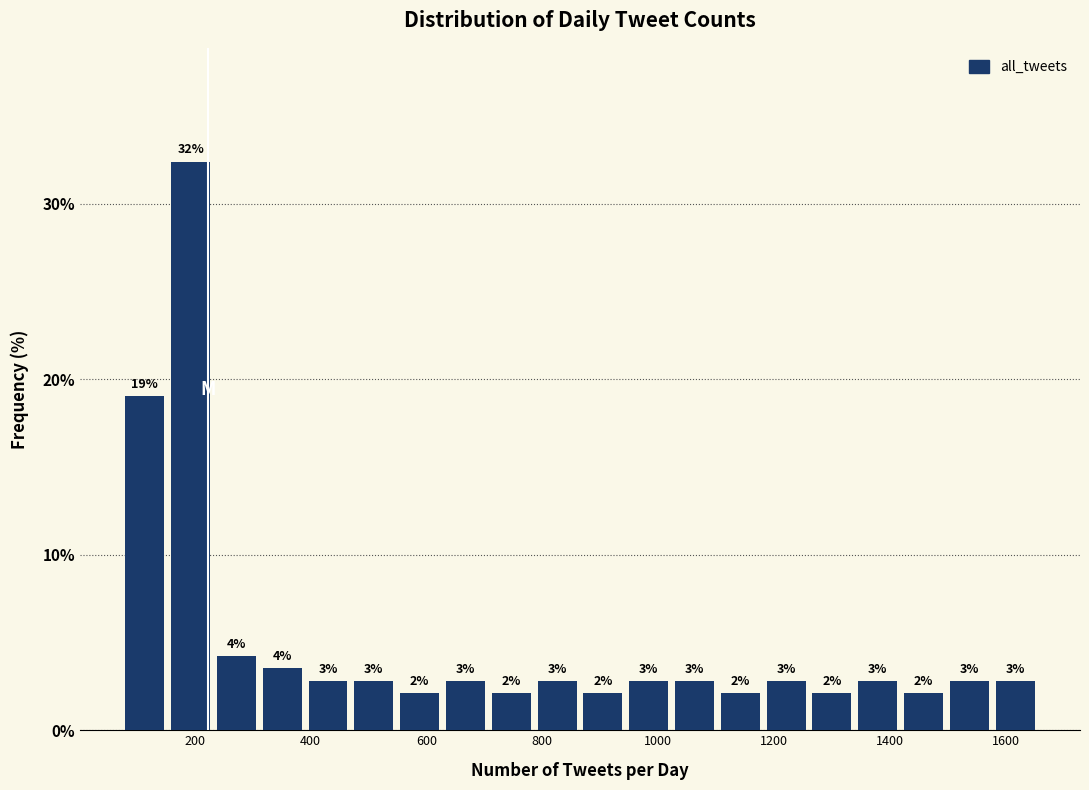

Around what value on the x-axis is the tallest bar? Give the approximate position of its centre, as read against the axis.

200